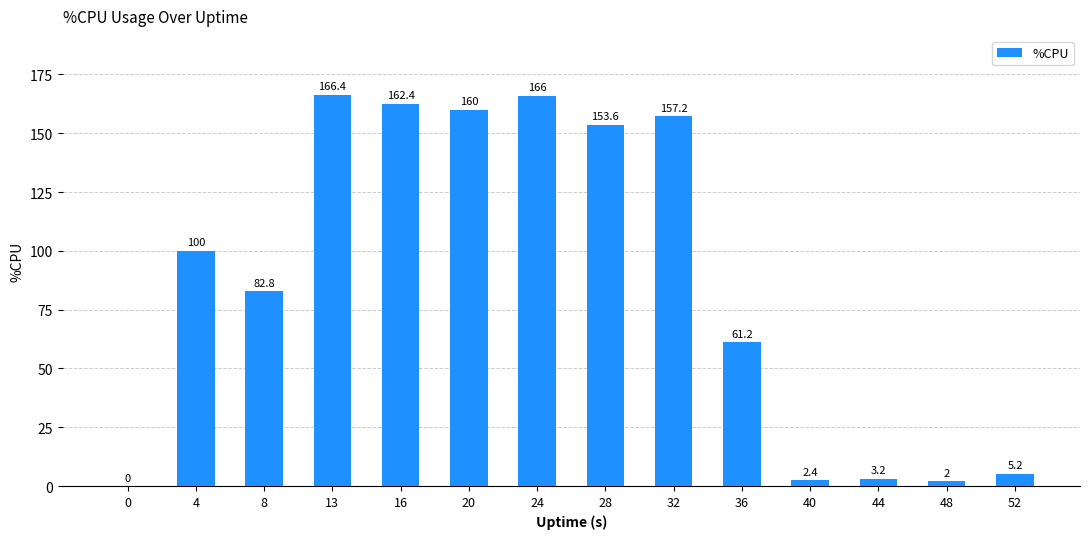

What value does the data have at 52?

5.2